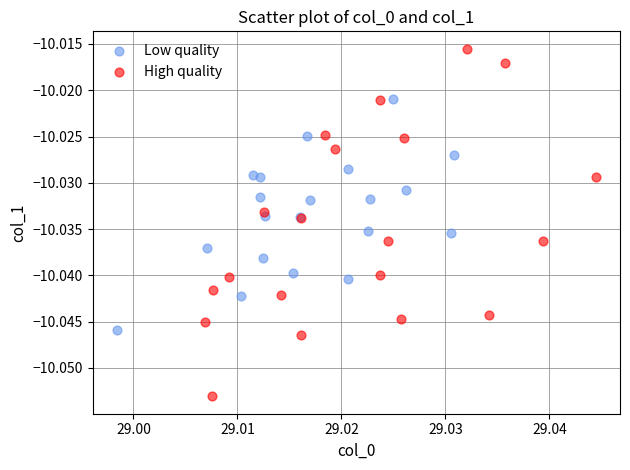

Which series has the widest spread of Y values?

High quality